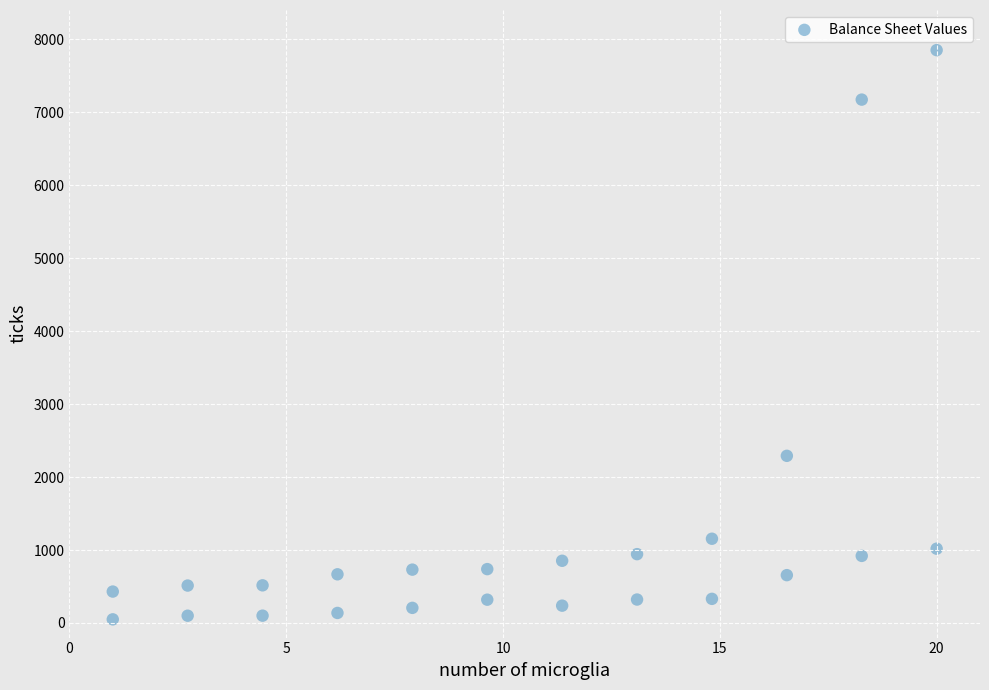

What is the range of Y values (max minus min)?

7800.0